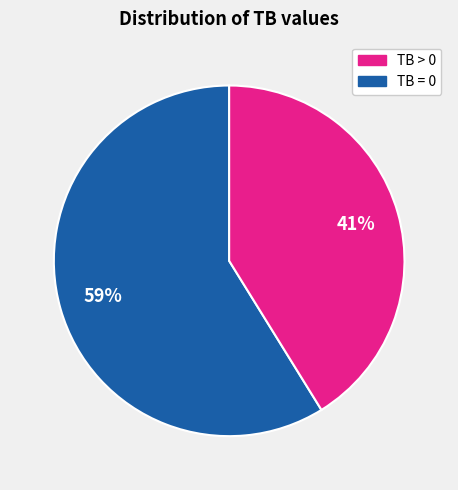

Is there a majority slice in this chart?

Yes